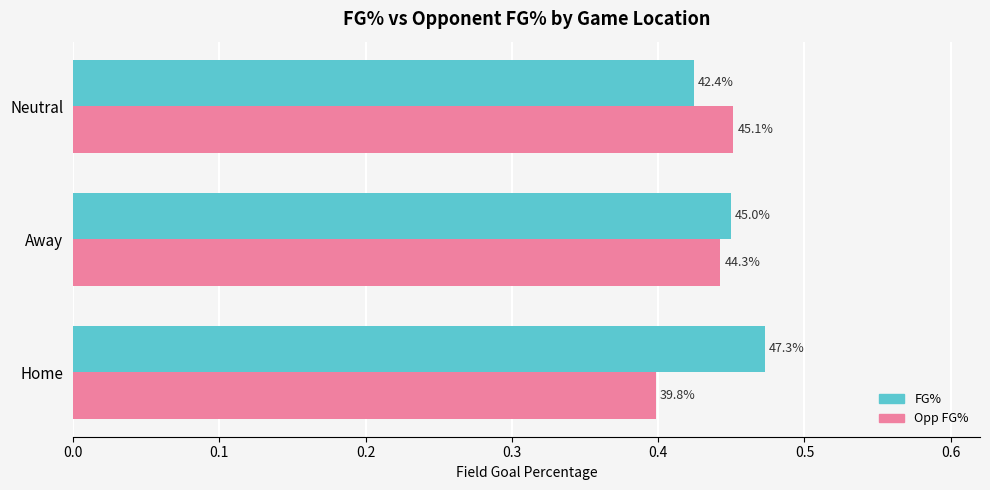

What is the value of the Opp FG% bar at the 1st from the left?

0.4